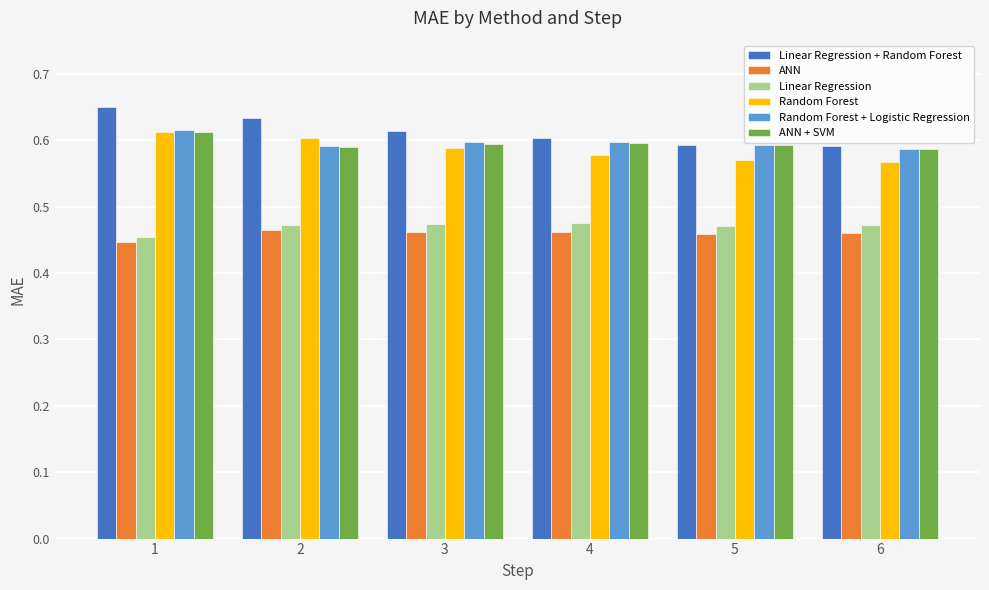

What is the sum of the Linear Regression + Random Forest values at 2 and 4?

1.2